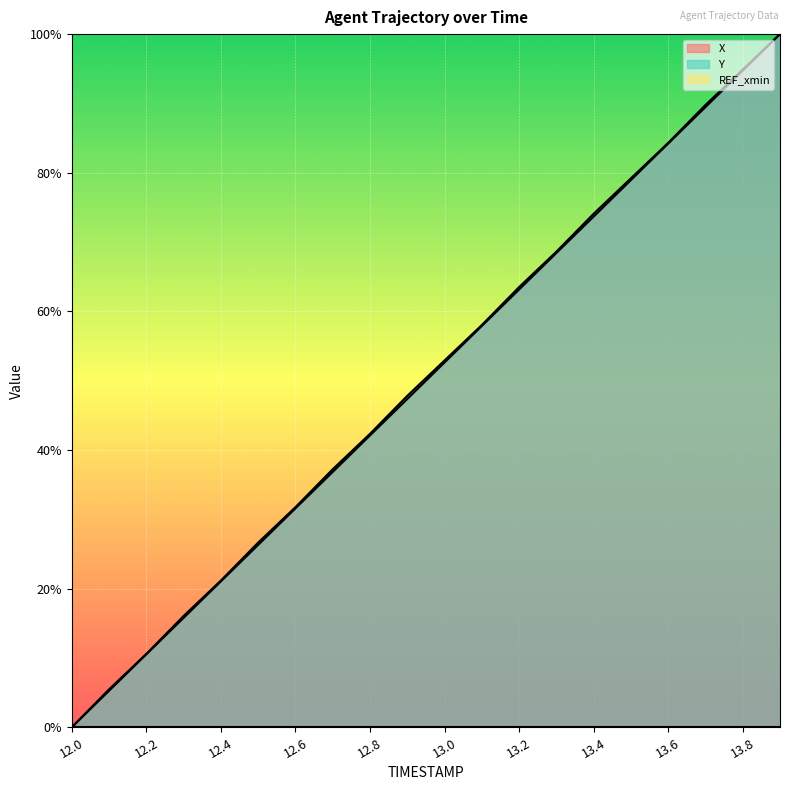

Does the chart display data point markers on the line(s)?

No